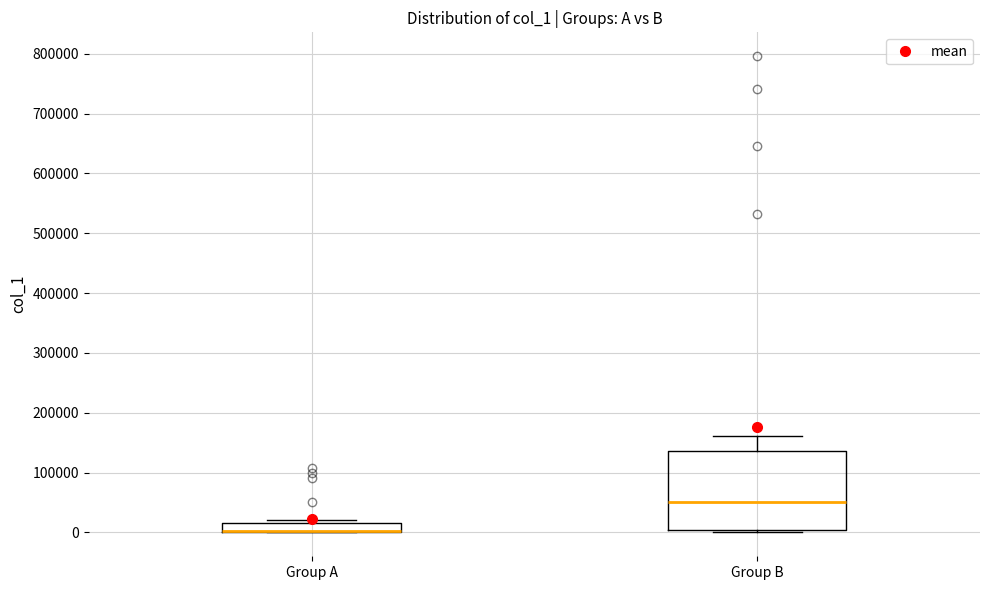

Which box is the tallest, from its lower edge to its upper edge?

Group B